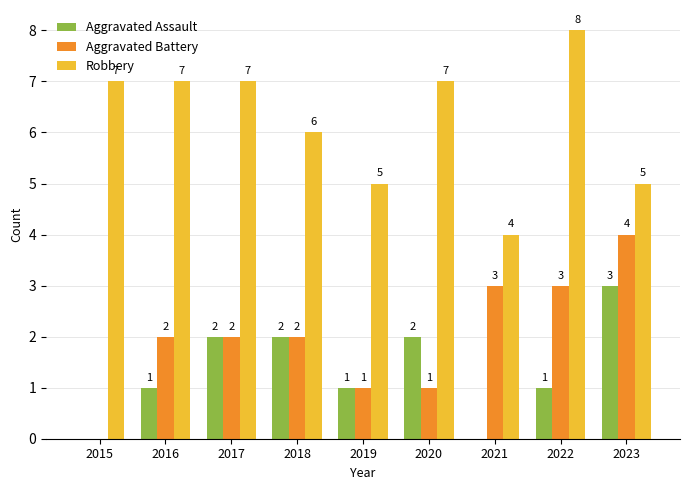

Which series changed the most between 2019 and 2023?

Aggravated Battery